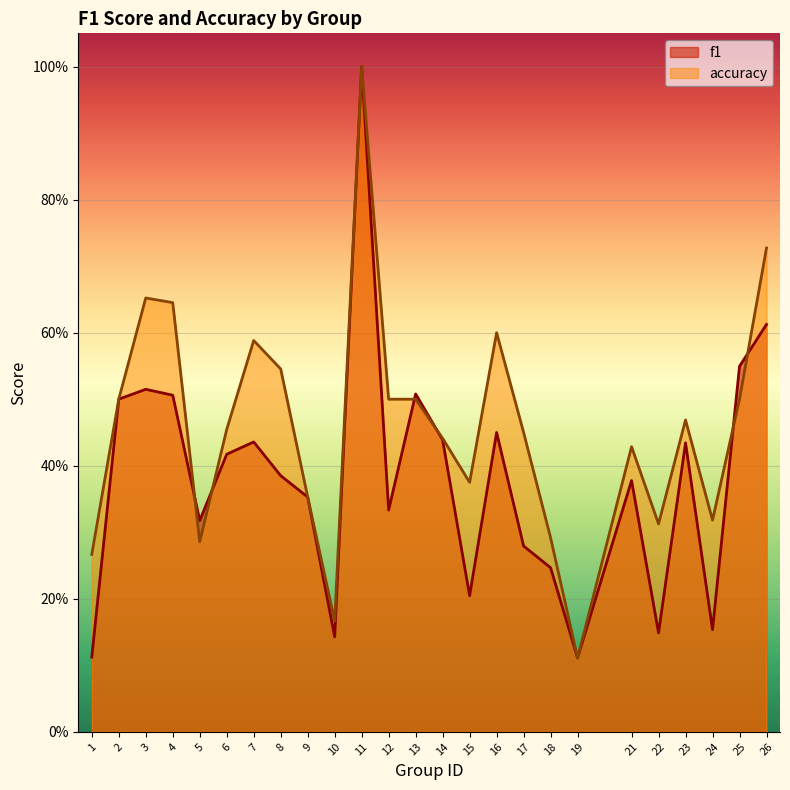

Which category has the lowest value across all series?

19